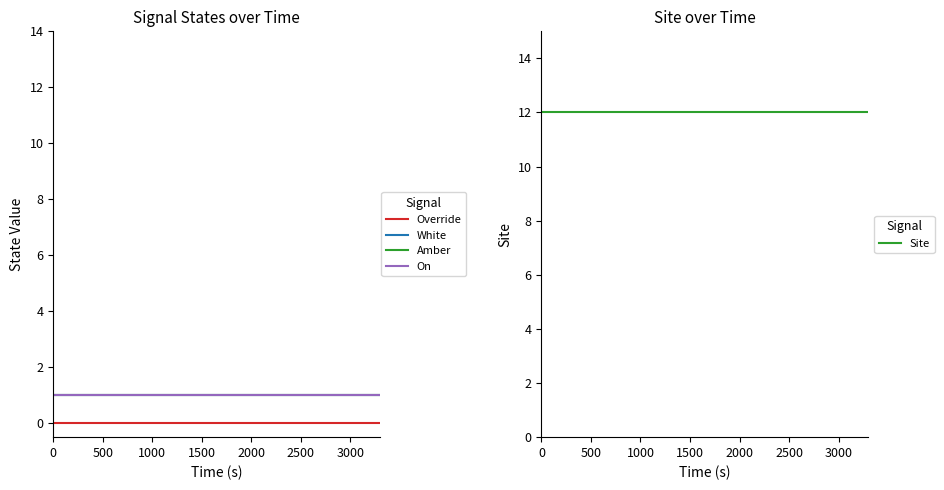

What is the total value across all series at 1500?

15